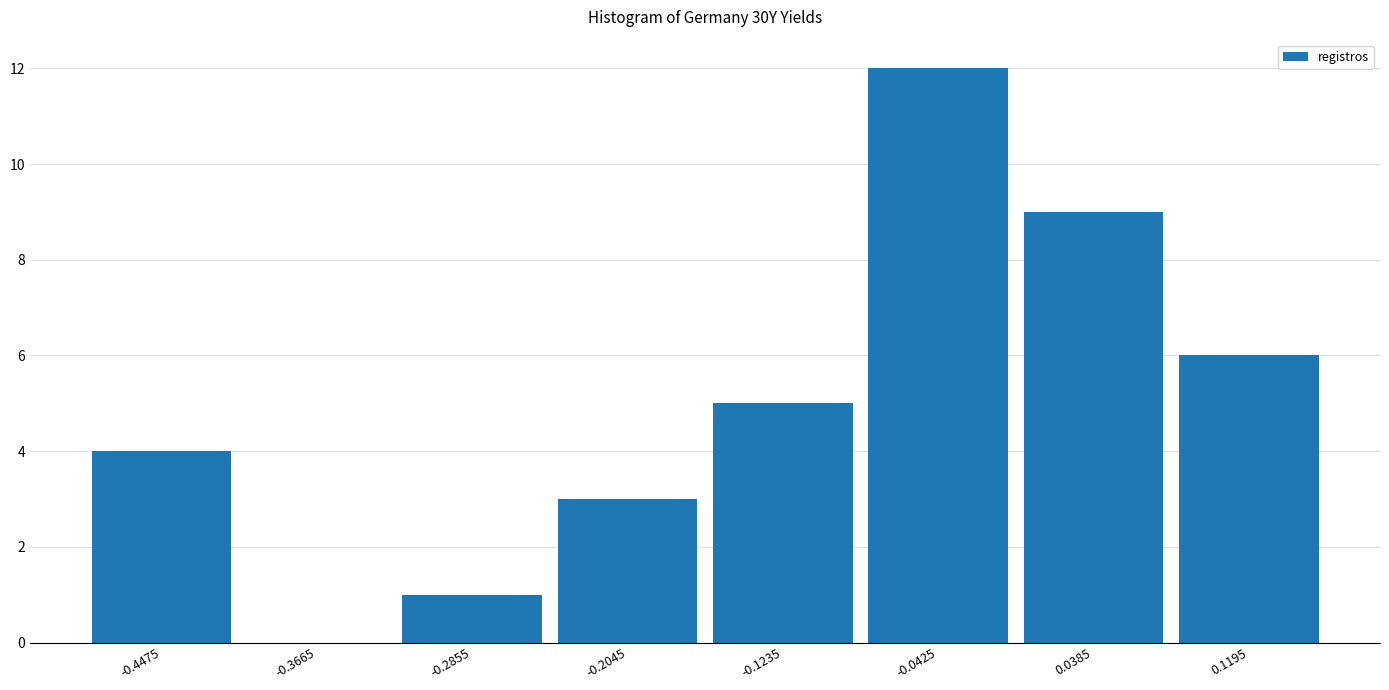

Over which range of the x-axis is the bar tallest?

-0.083 to -0.002